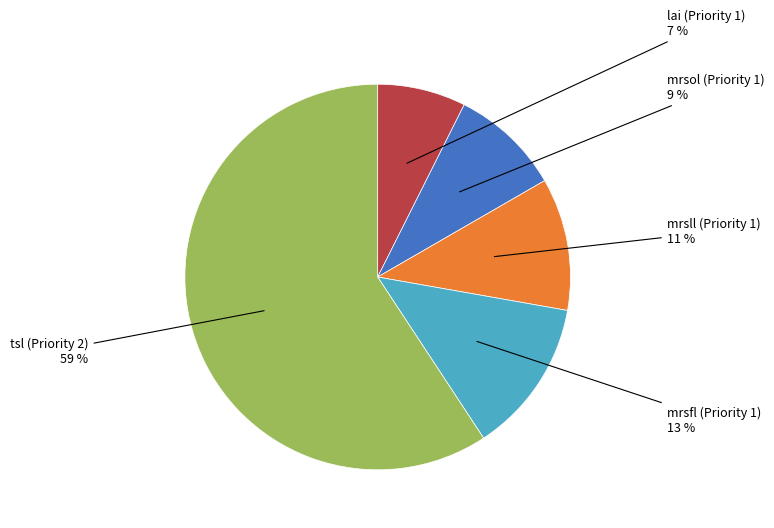

To the nearest percent, what is the average slice percentage?

20%